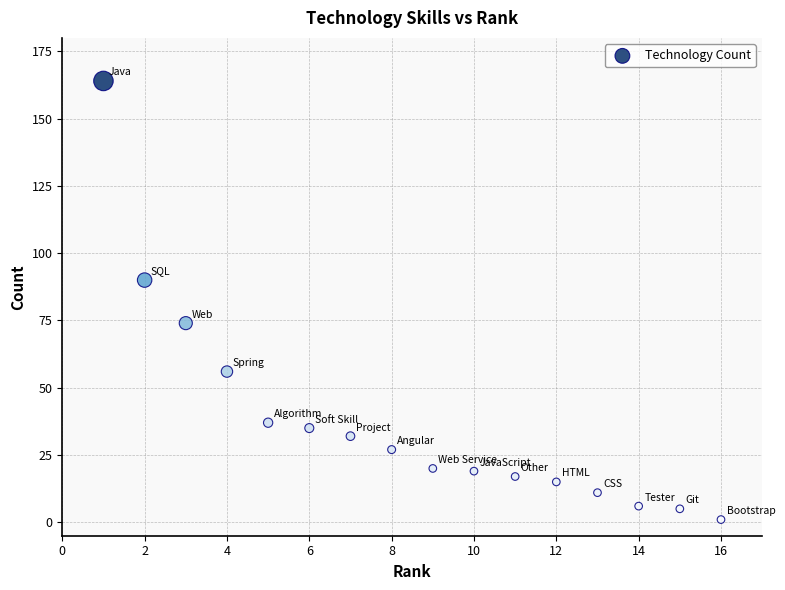

What is the range of X values (max minus min)?

15